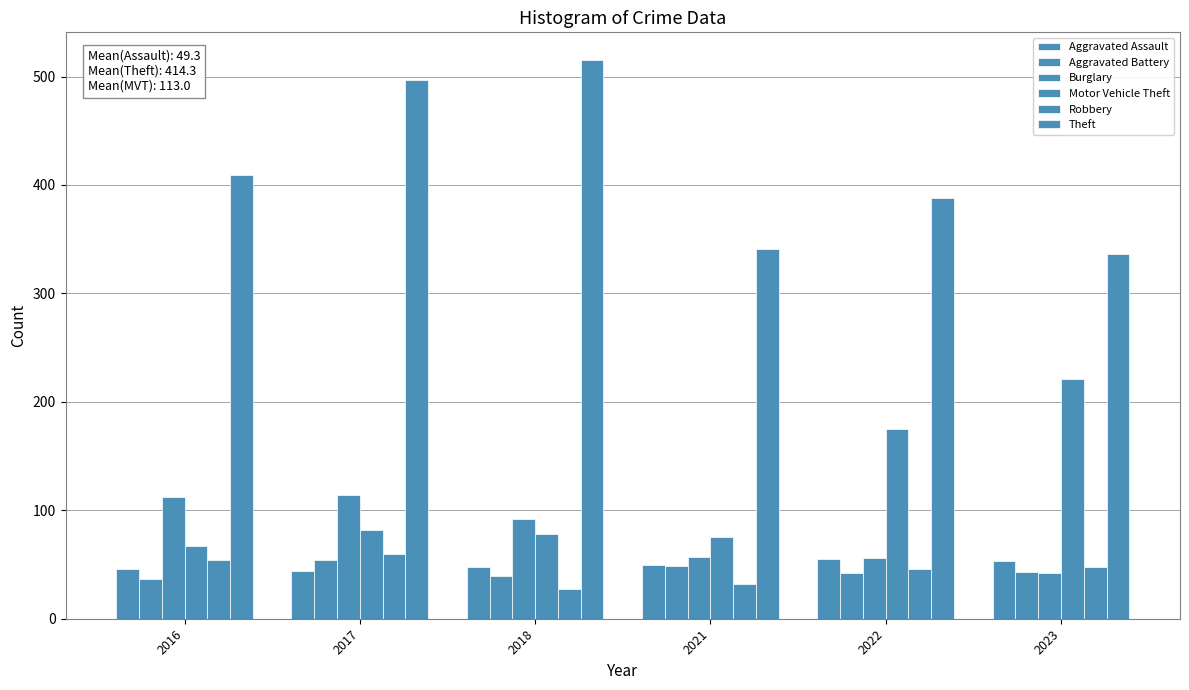

Which series changed the most between 2021 and 2022?

Motor Vehicle Theft